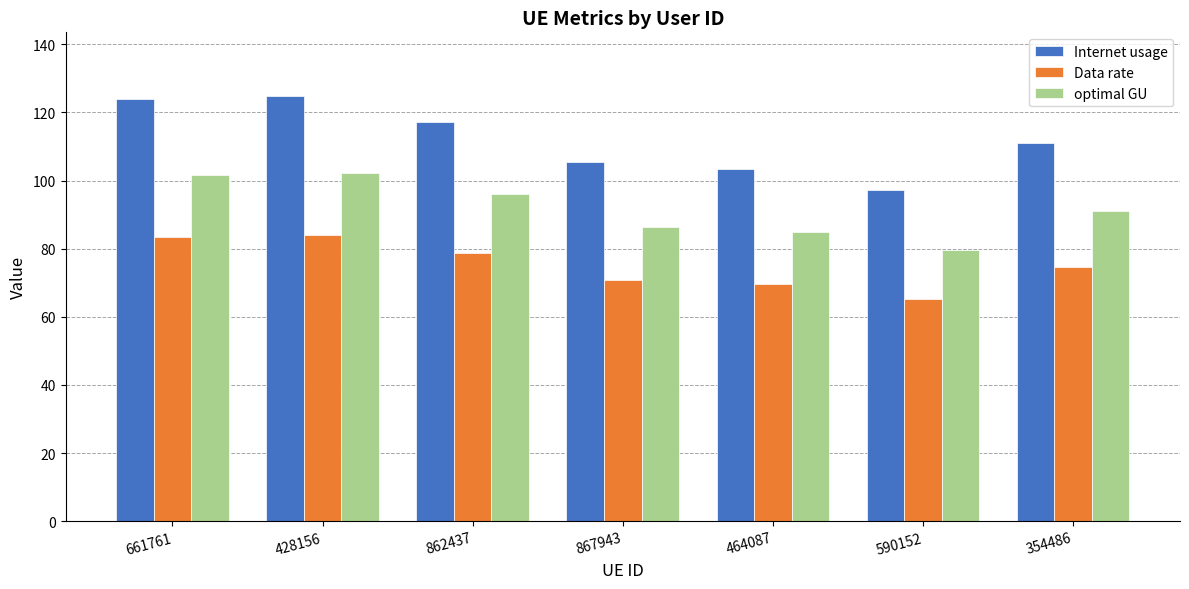

What is the spread (max minus min) of values at 661761?

40.5